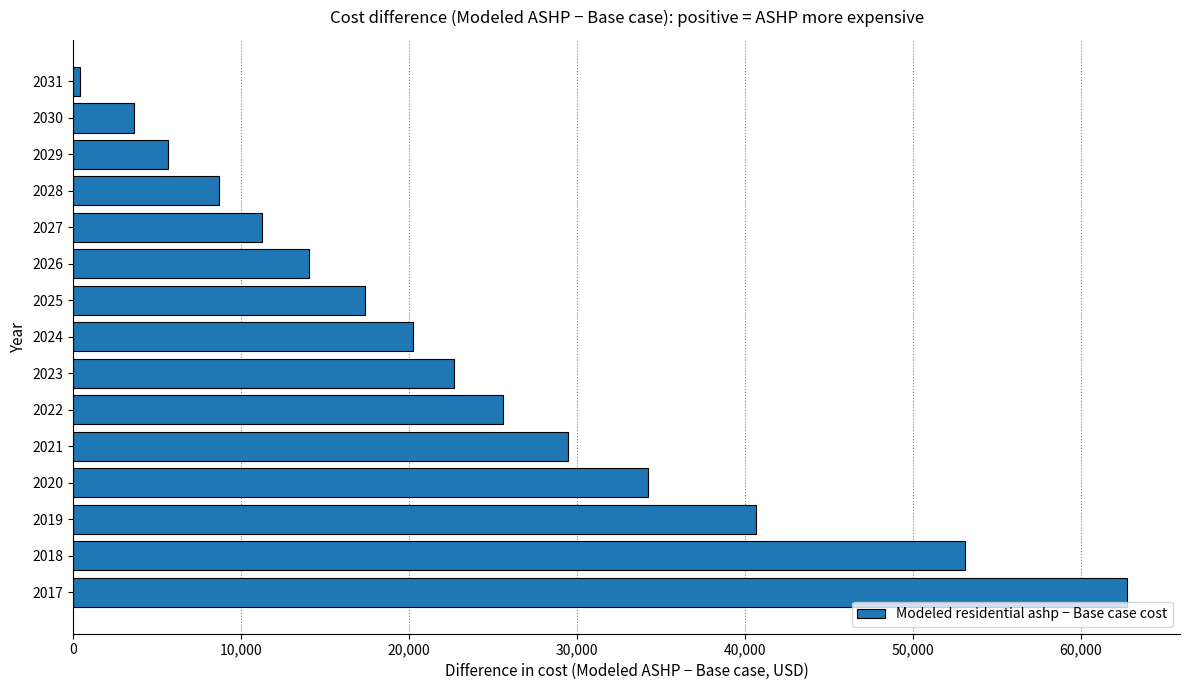

What is the minimum value shown in the chart?

411.0